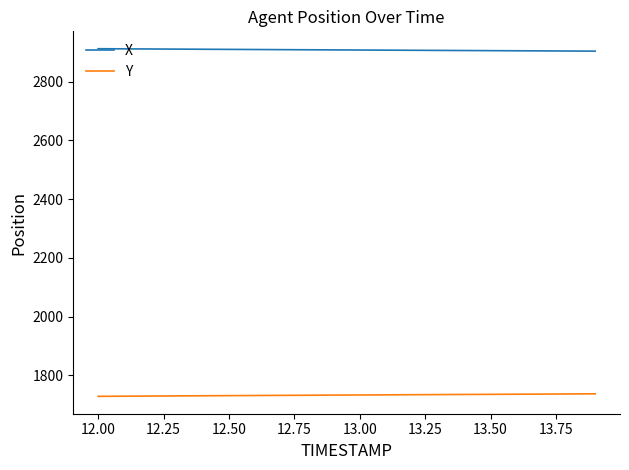

True or false: Y and X cross at least once.

False